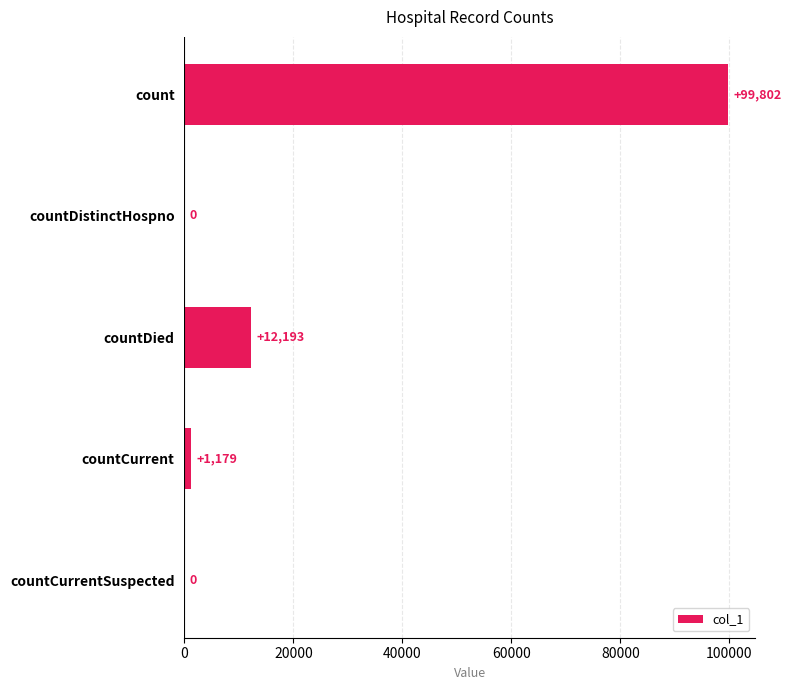

What is the greatest value displayed?

99802